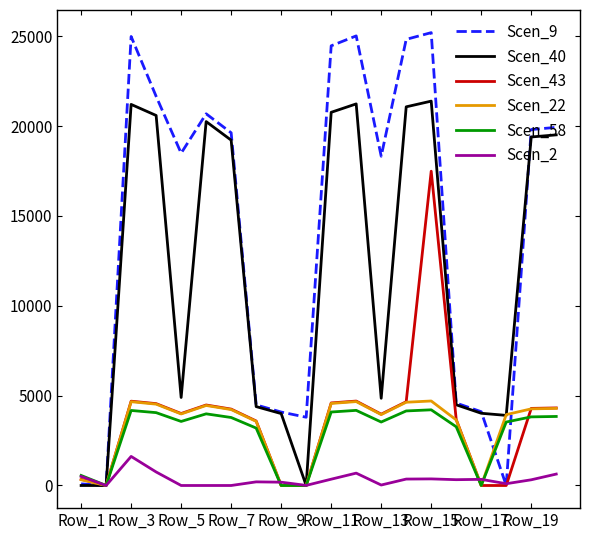

What is the average value of the Scen_43 series?

3681.2